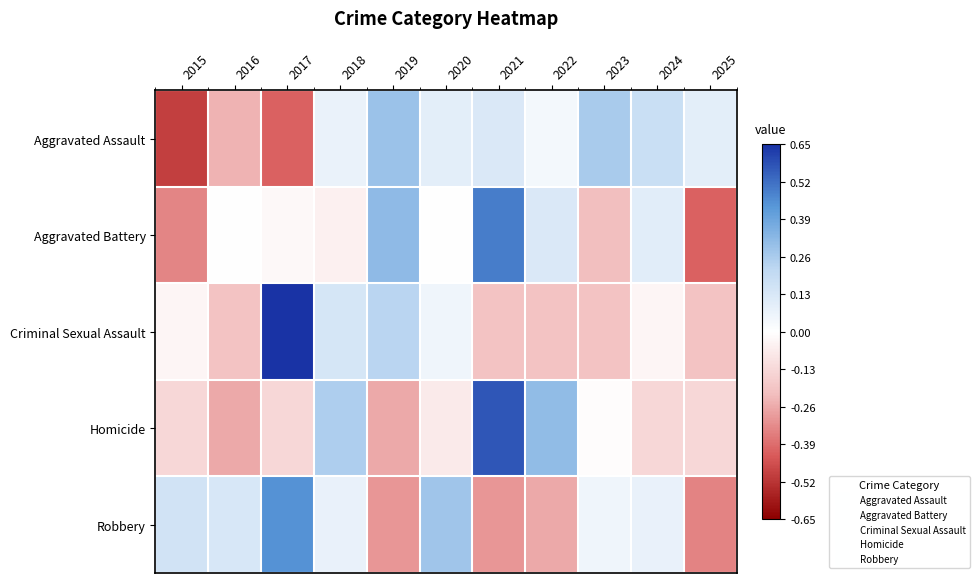

At which category does the chart reach its peak across all series?

2017